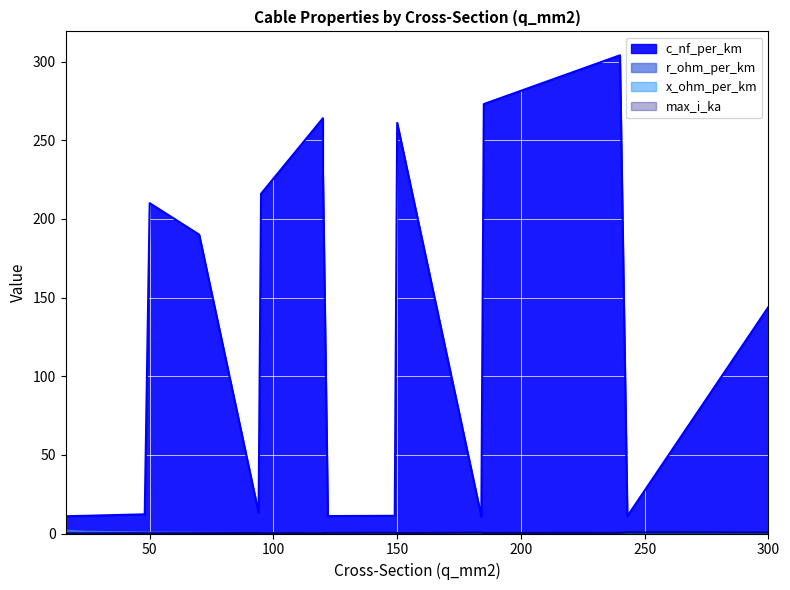

What is the difference between the second highest and minimum values in the max_i_ka series?

0.5